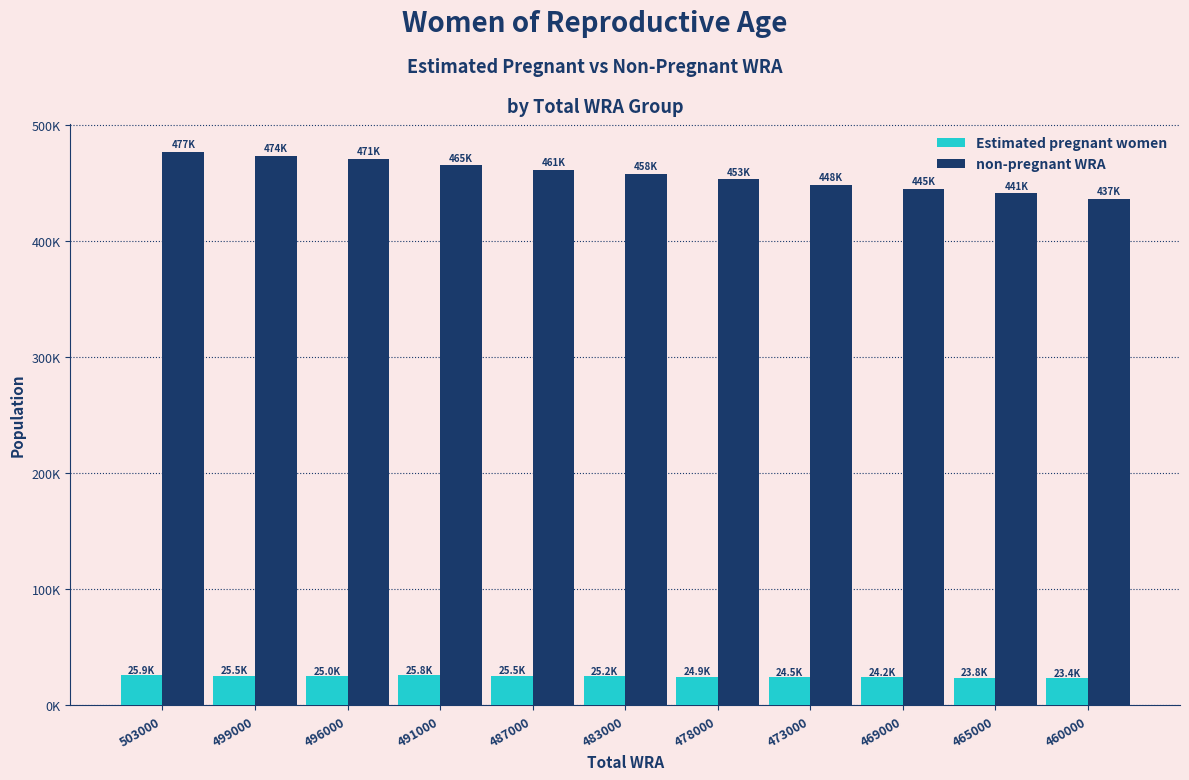

At which label does non-pregnant WRA reach its minimum?

460000